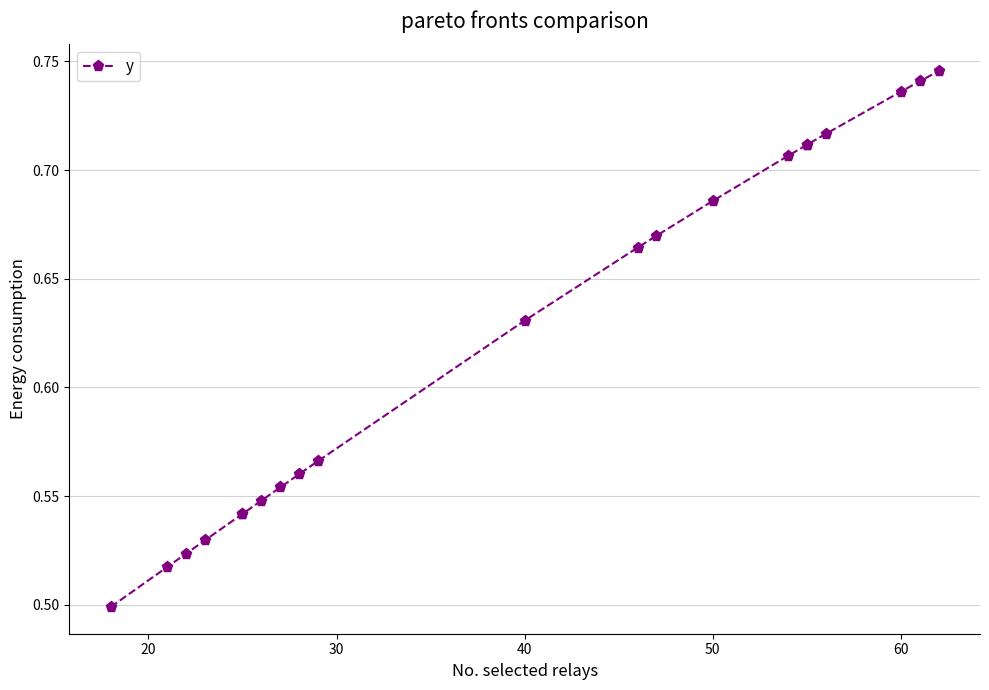

True or false: the data shows 0.5 at 19.

False